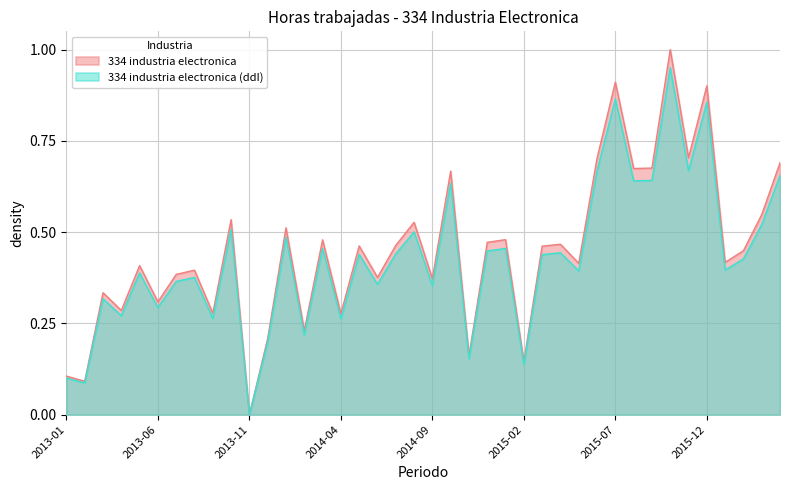

Read the value at 2013-09.

0.3